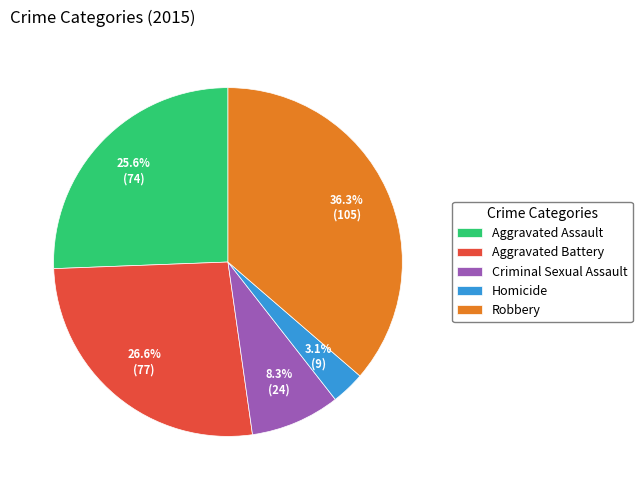

What percentage do Homicide and Robbery together represent?

39.4%